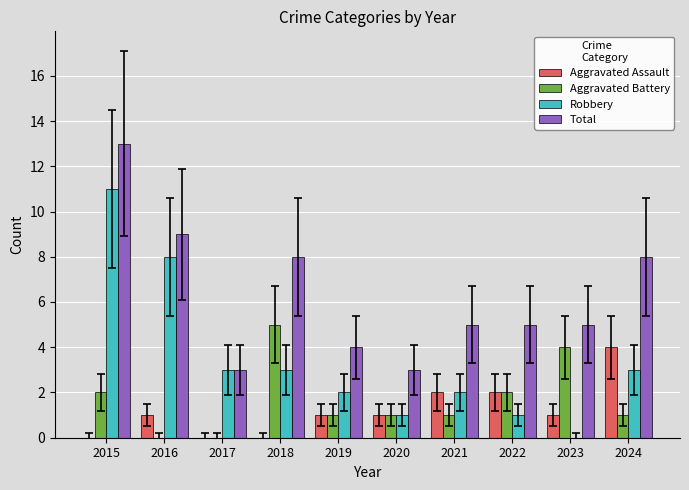

At which category is the sum across all series the highest?

2015